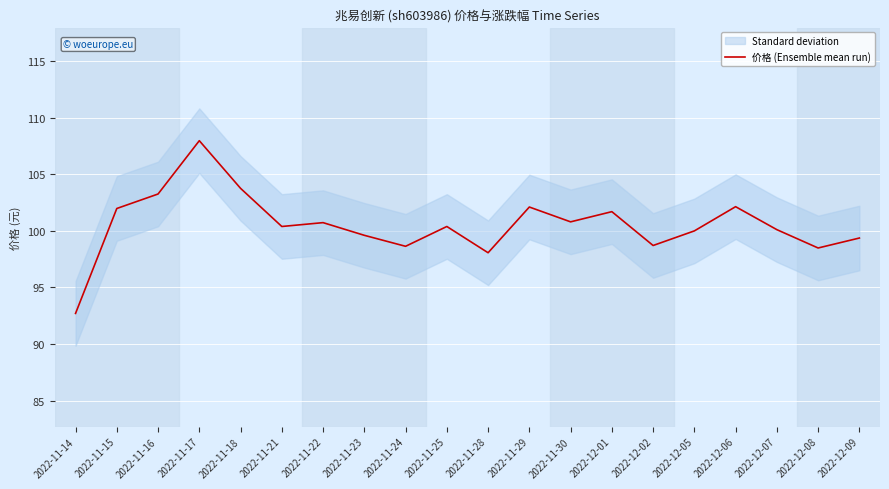

What is the difference between the maximum and minimum values?

15.3